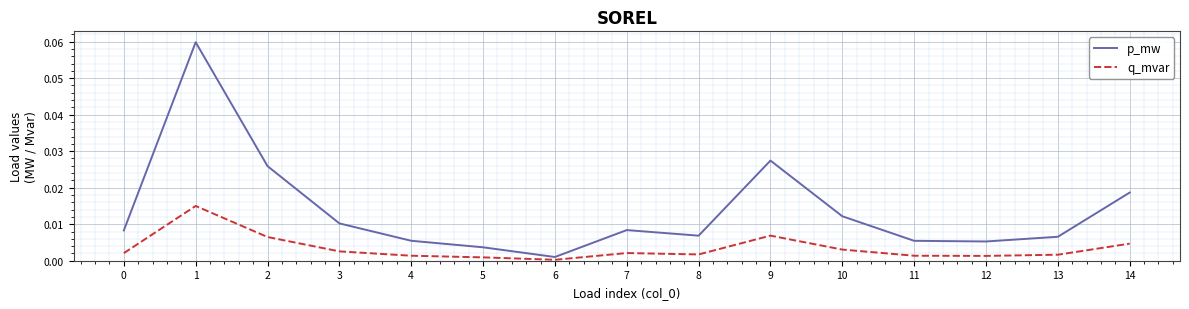

The value of p_mw at 14 is 0.0. True or false?

True